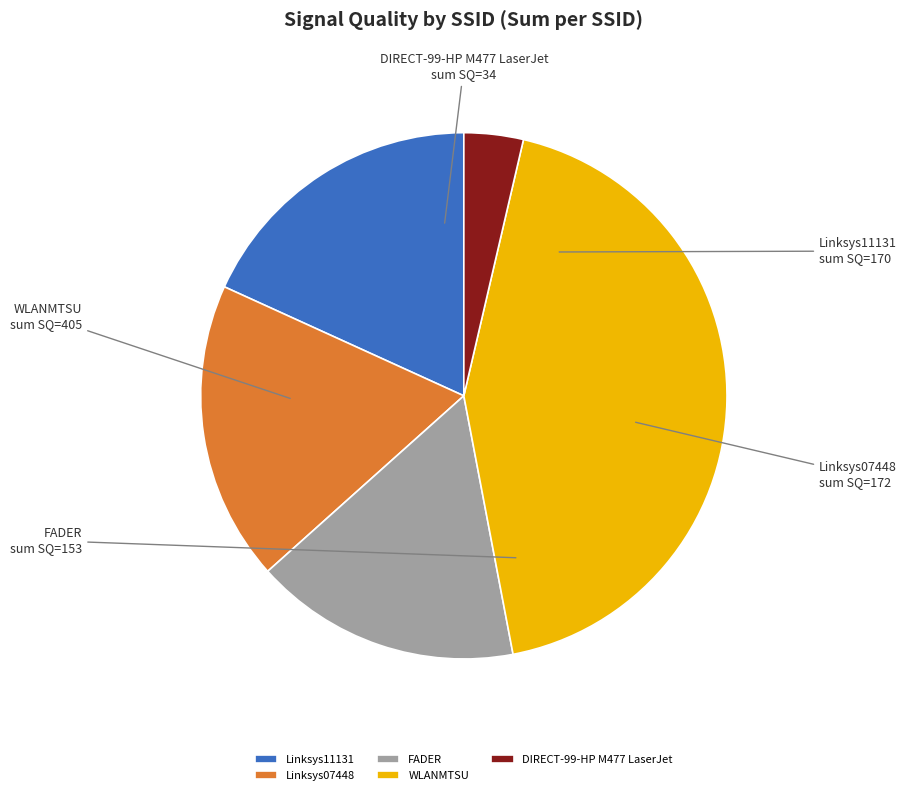

Is the sum of Linksys07448 and WLANMTSU greater than half?

Yes